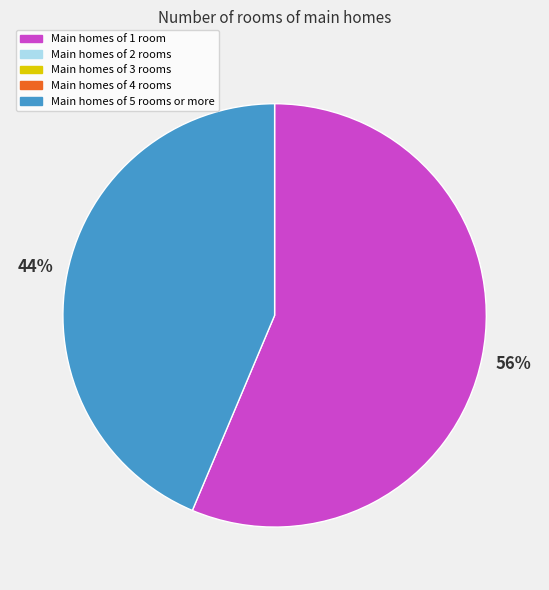

To the nearest percent, what is the average slice percentage?

50%